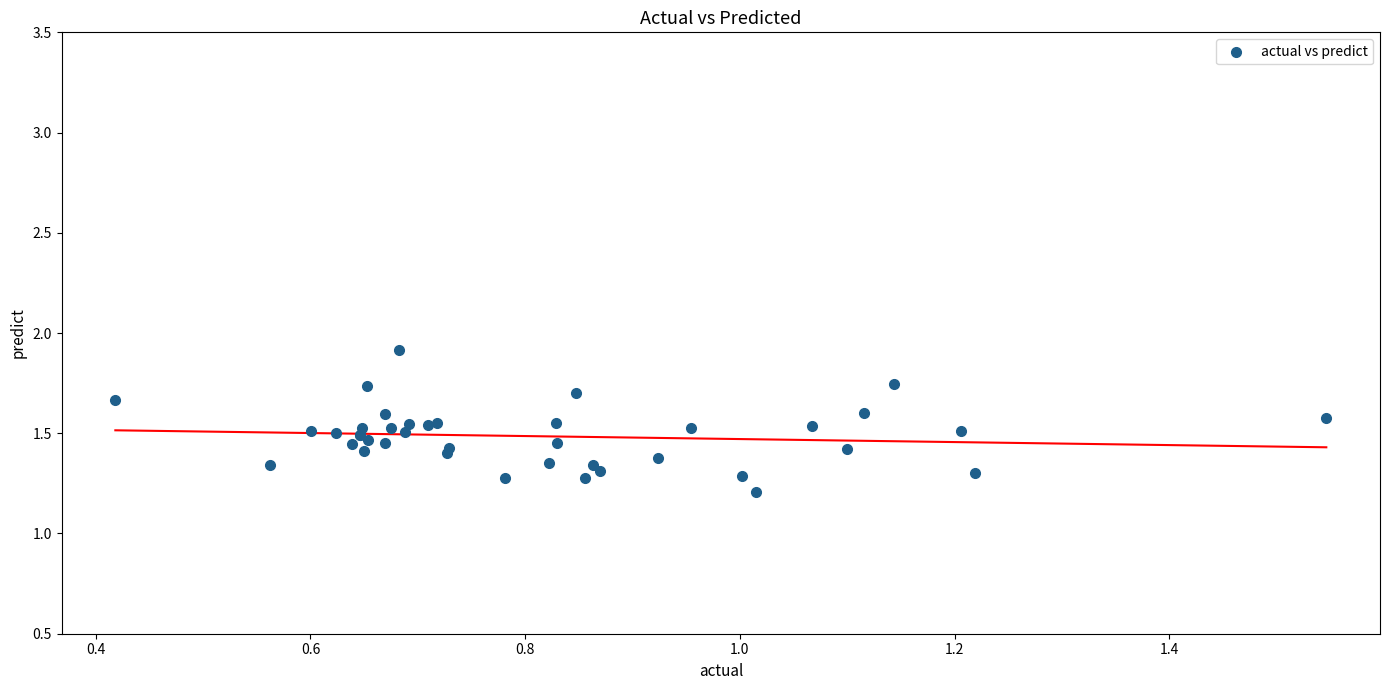

What Y value in the scatter plot is closest to 1?

1.2